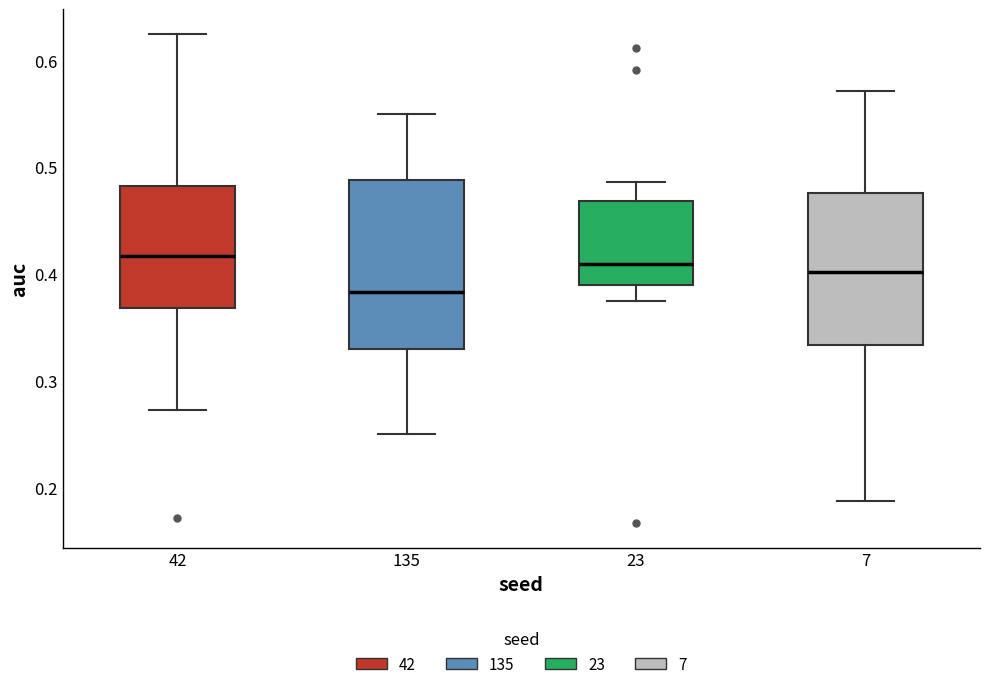

Where does the upper whisker of the box at x = 135 end on the y-axis? The values are not printed on the chart, so give them approximately, as read against the axis.

0.55